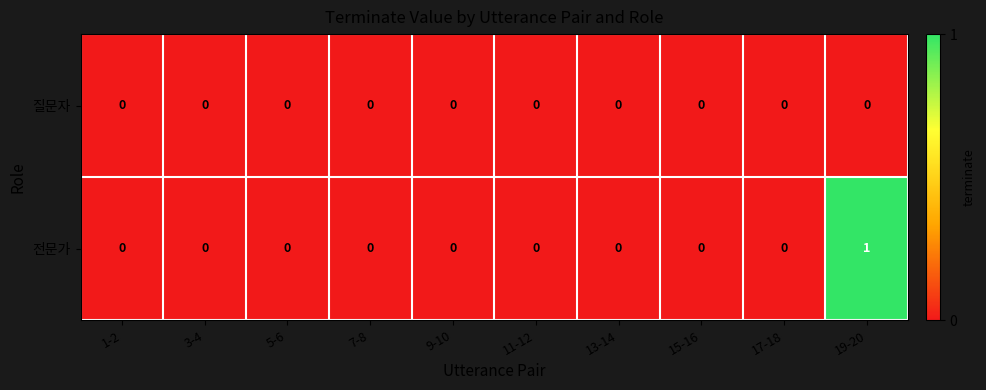

Rank the series by their average value, from highest to lowest.

전문가, 질문자